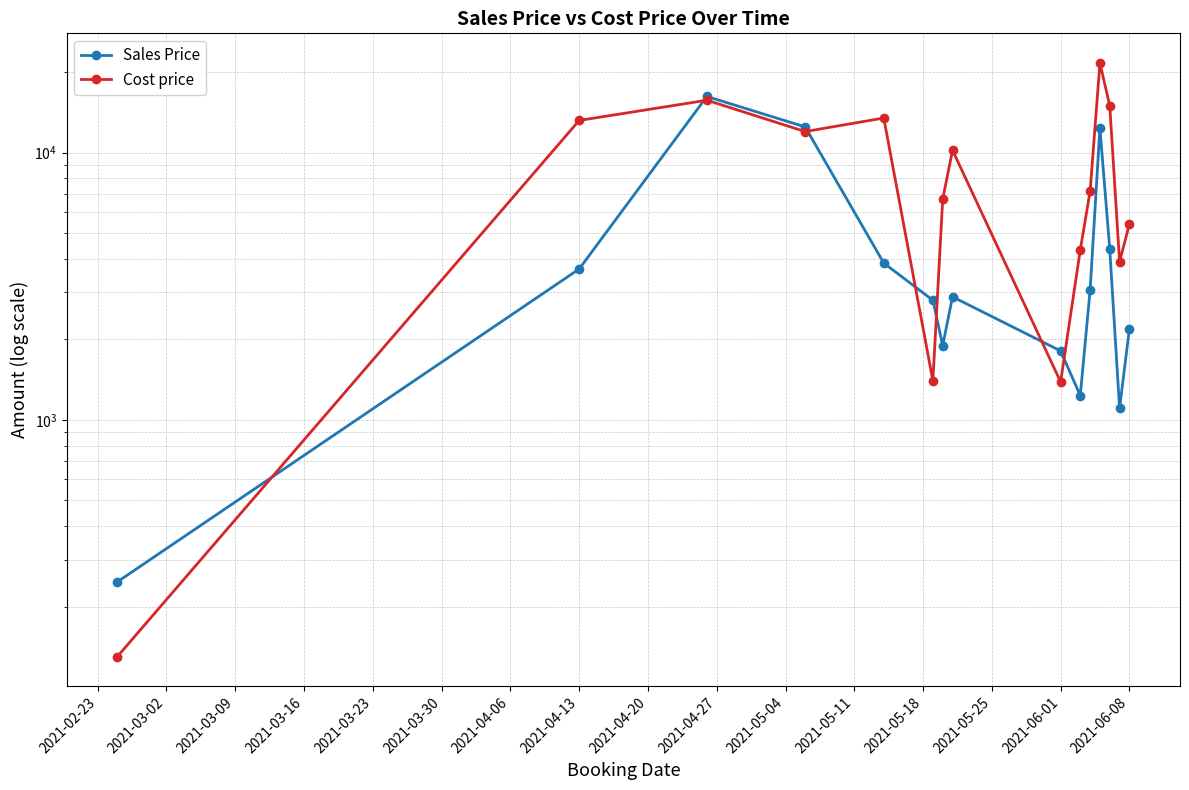

What position from the left is 2021-05-04?

11